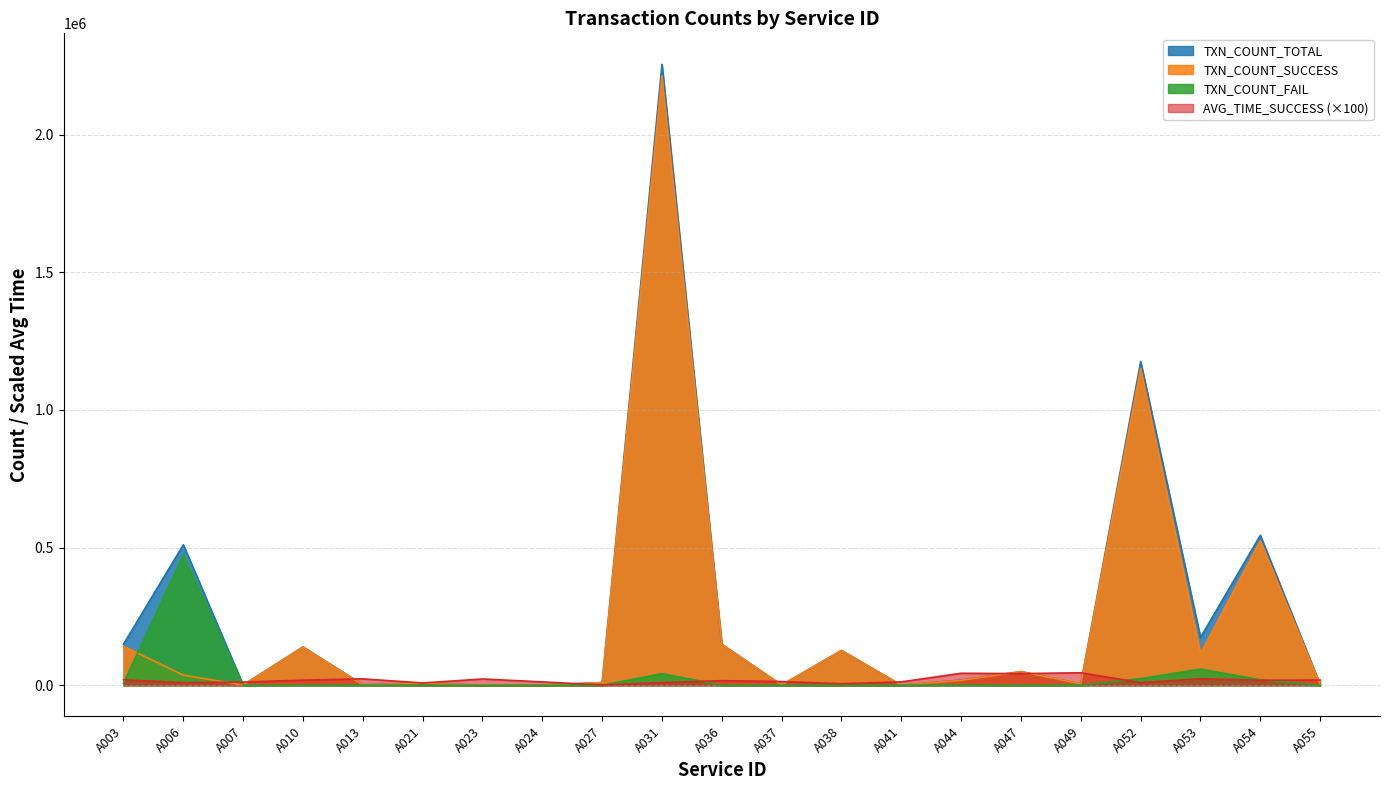

At which category is the sum across all series the highest?

A031